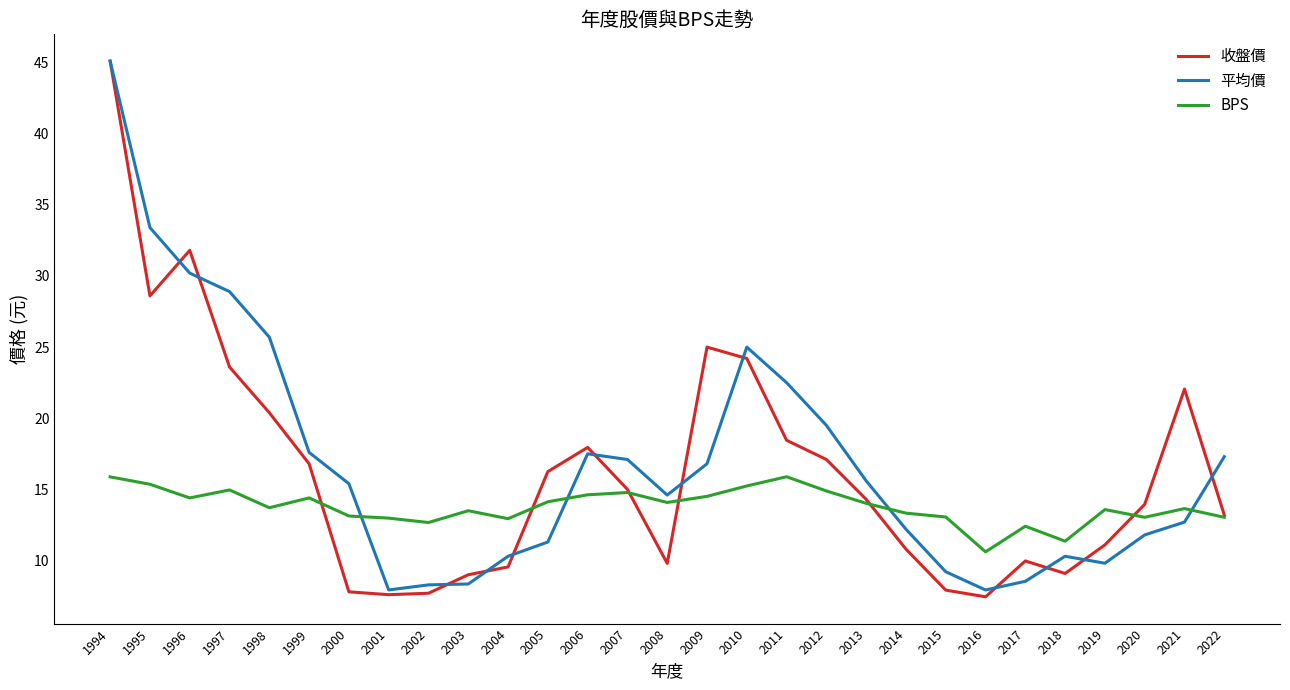

Which series has the largest range (max minus min)?

收盤價